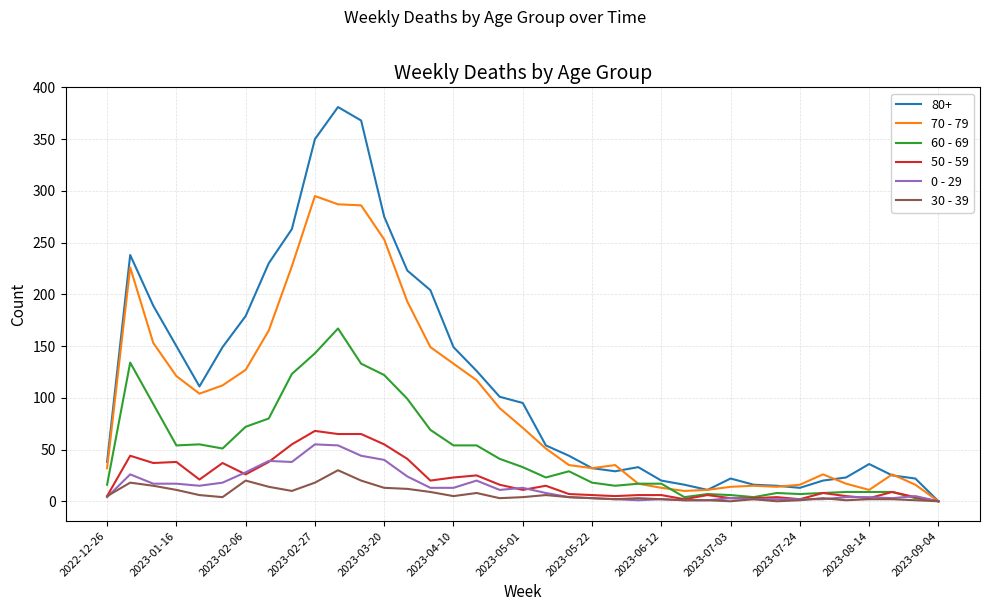

Which series has the largest total across all categories?

80+